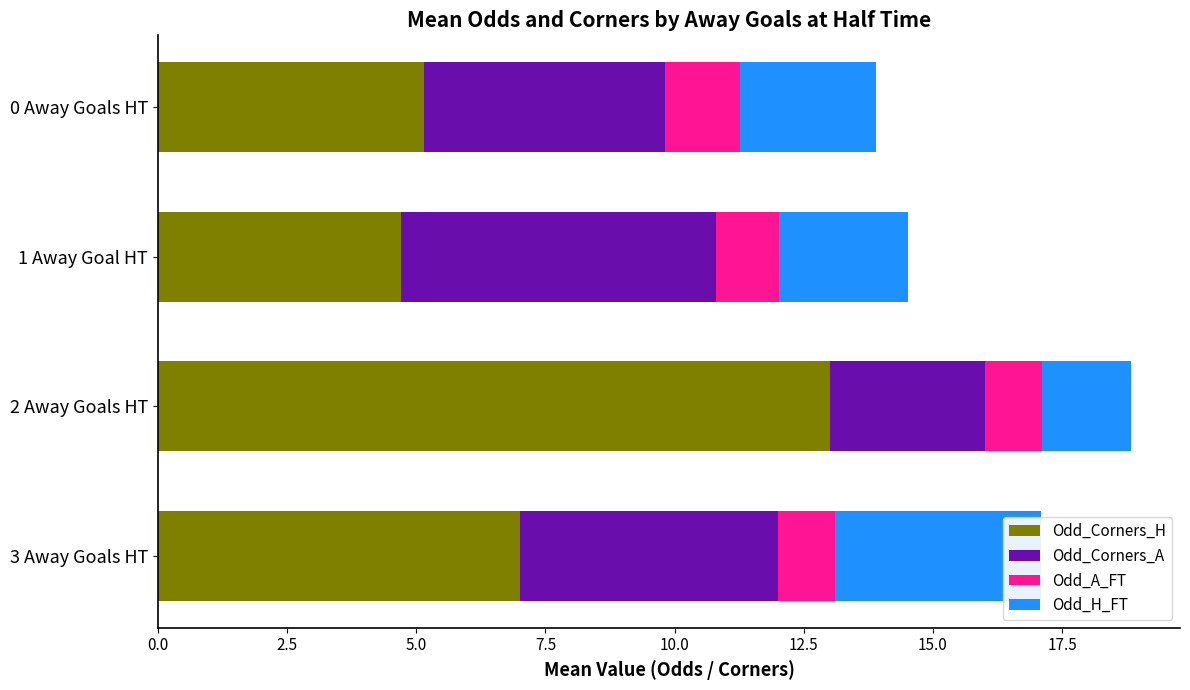

What is the sum of all Odd_A_FT values?

4.9